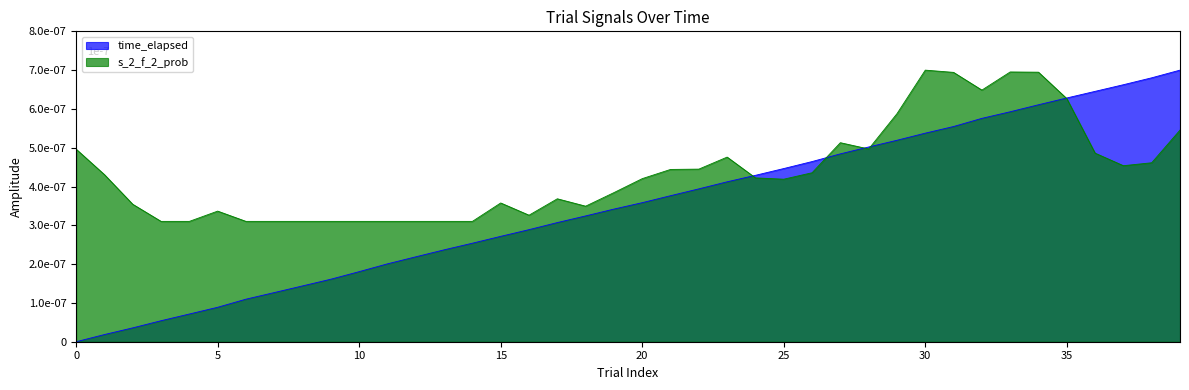

True or false: time_elapsed has more than 1 interior local peaks.

False